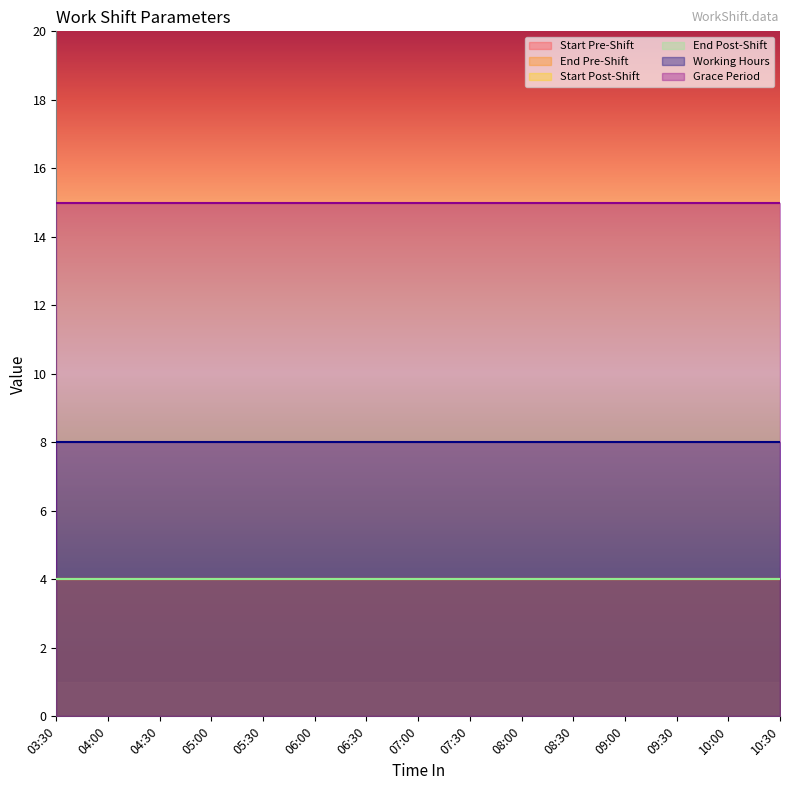

True or false: Start Pre-Shift and Grace Period intersect in this chart.

False